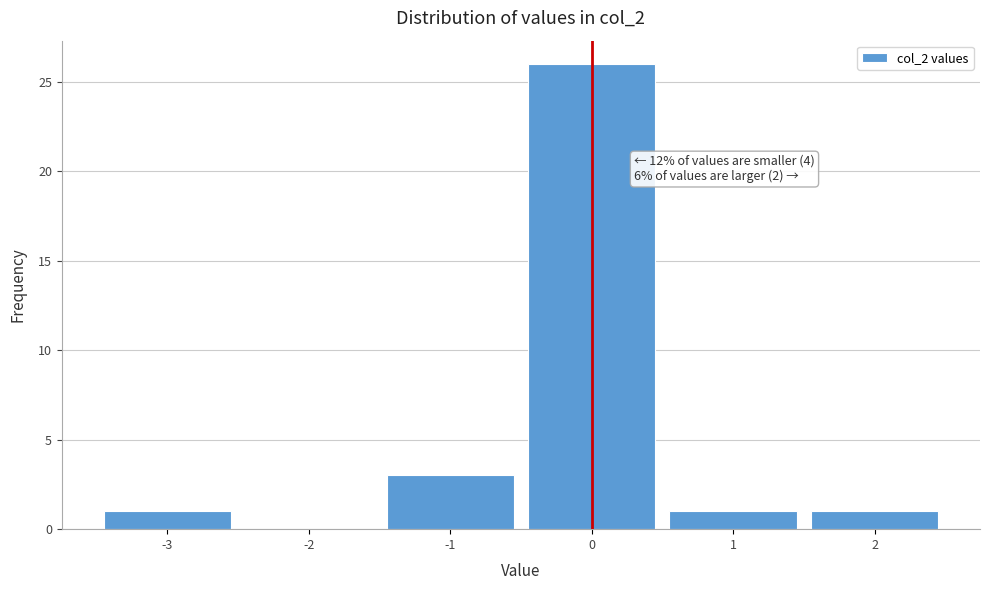

Which range on the x-axis has the tallest bar?

-0.5 to 0.5